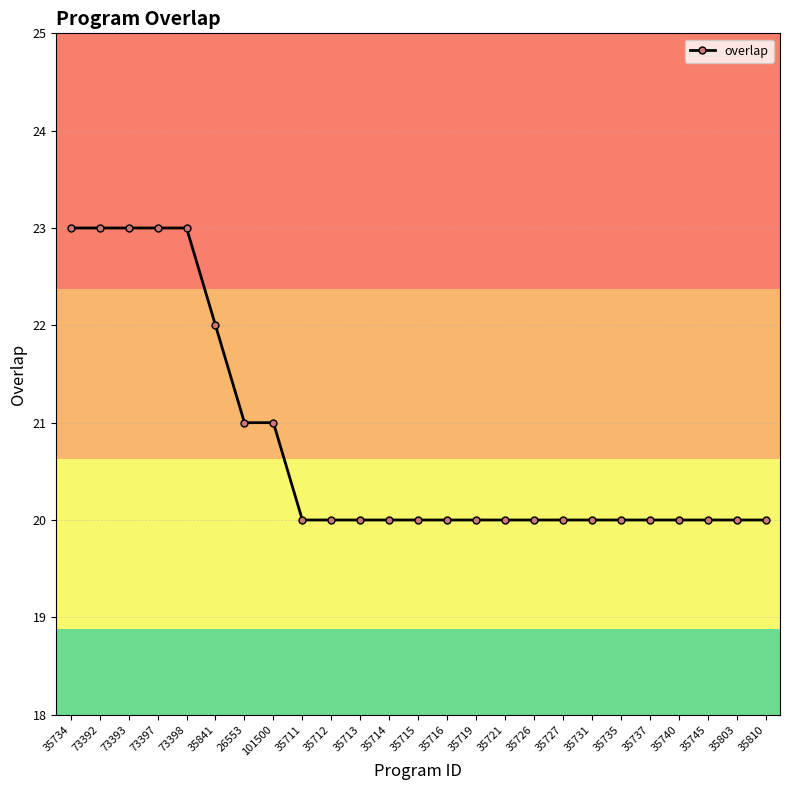

The value at 35721 is 20. True or false?

True